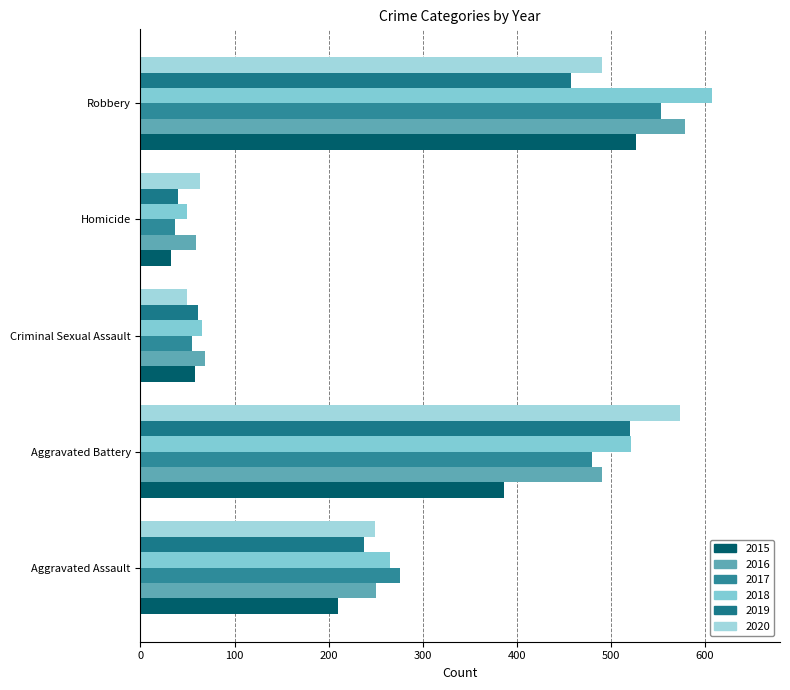

How many distinct data groups are displayed?

6